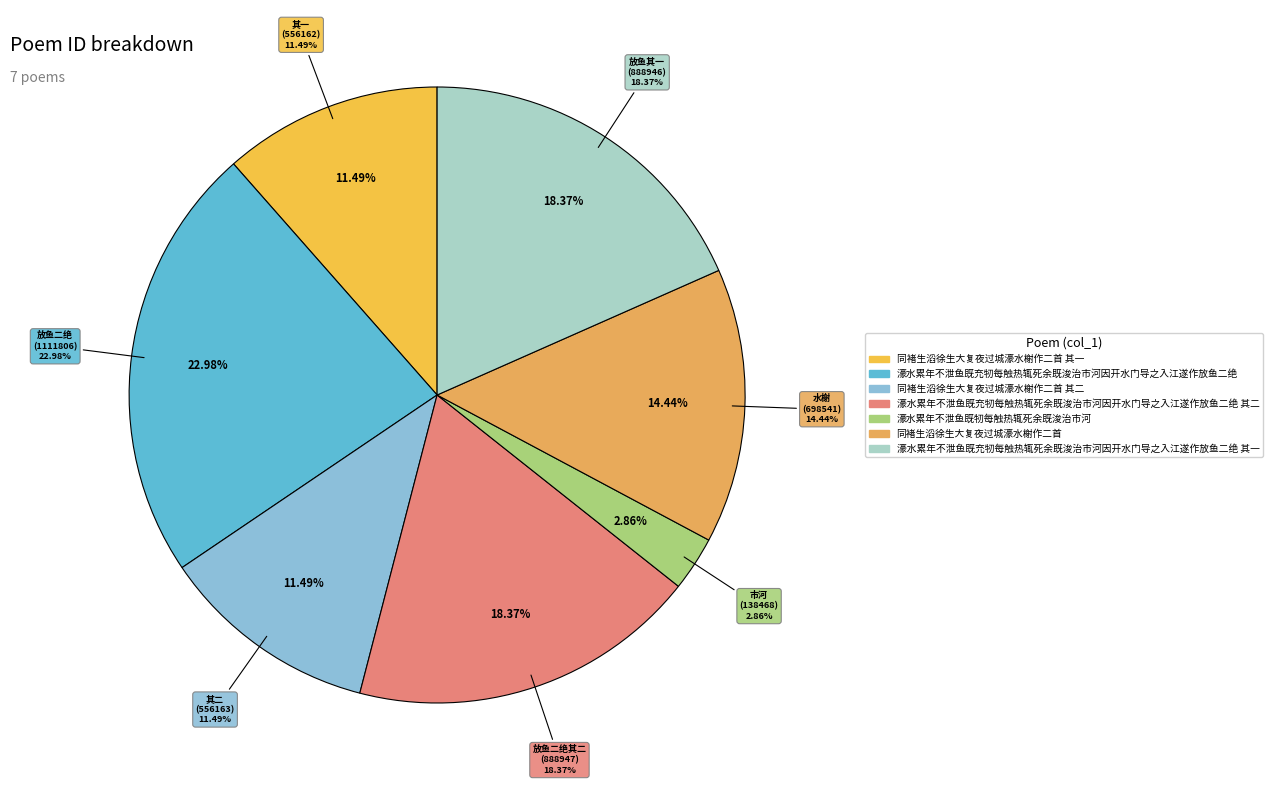

True or false: 濠水累年不泄鱼既充牣每触热辄死余既浚治市河因开水门导之入江遂作放鱼二绝 其一 accounts for 18% of the total.

True